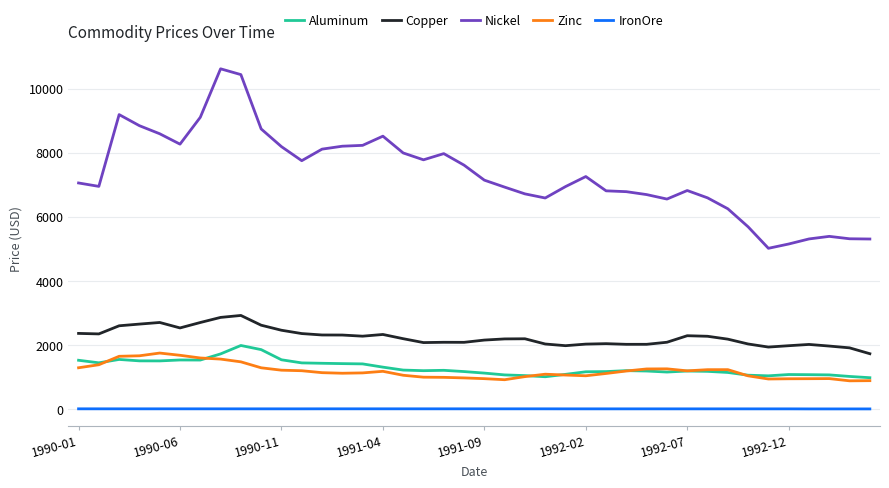

Which series has the largest range (max minus min)?

Nickel